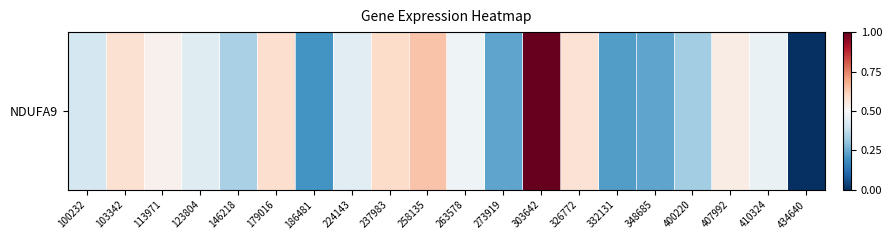

List the labels in order of value, smallest first.

434640, 186481, 332131, 348685, 273919, 400220, 146218, 100232, 123804, 224143, 410324, 263578, 113971, 407992, 326772, 103342, 179016, 237983, 258135, 303642